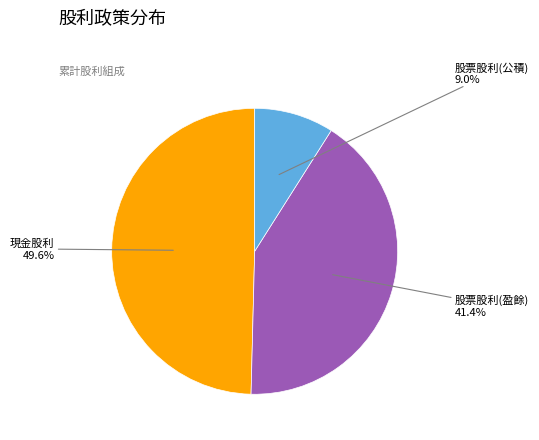

Count the number of slices in the pie.

3